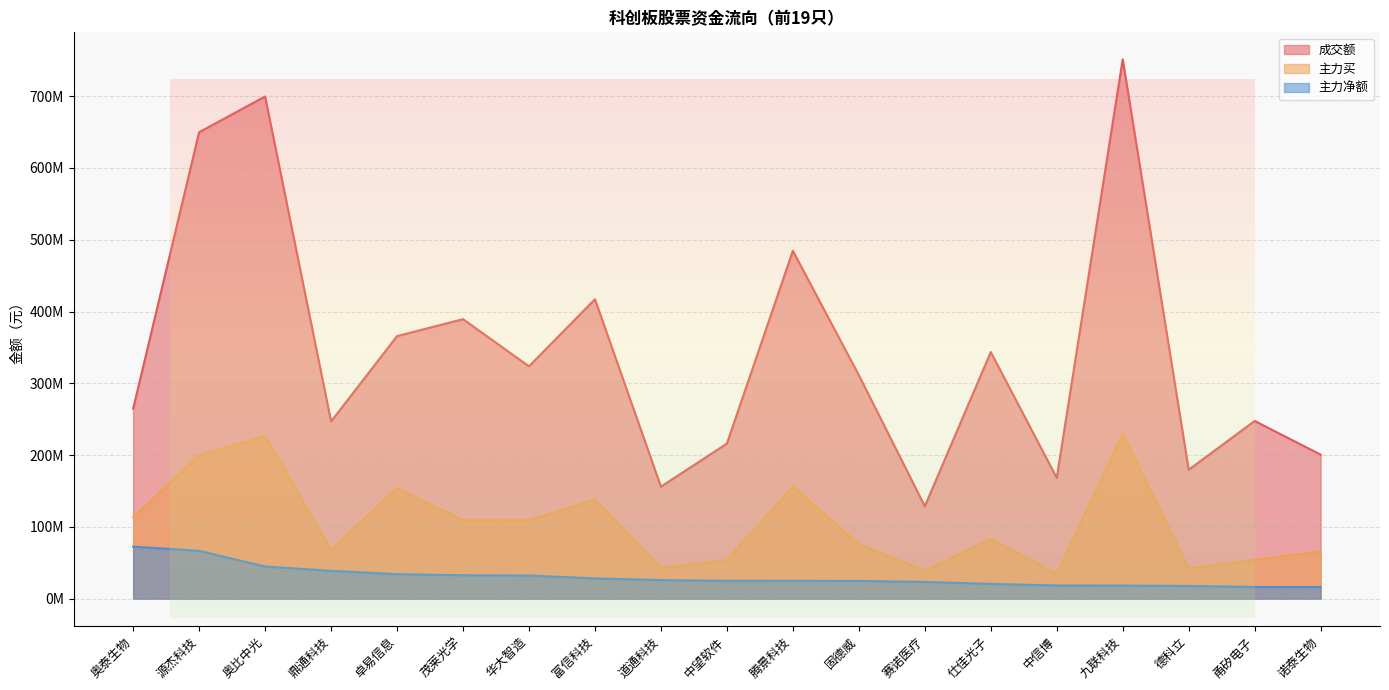

What position from the right is 鼎通科技?

16